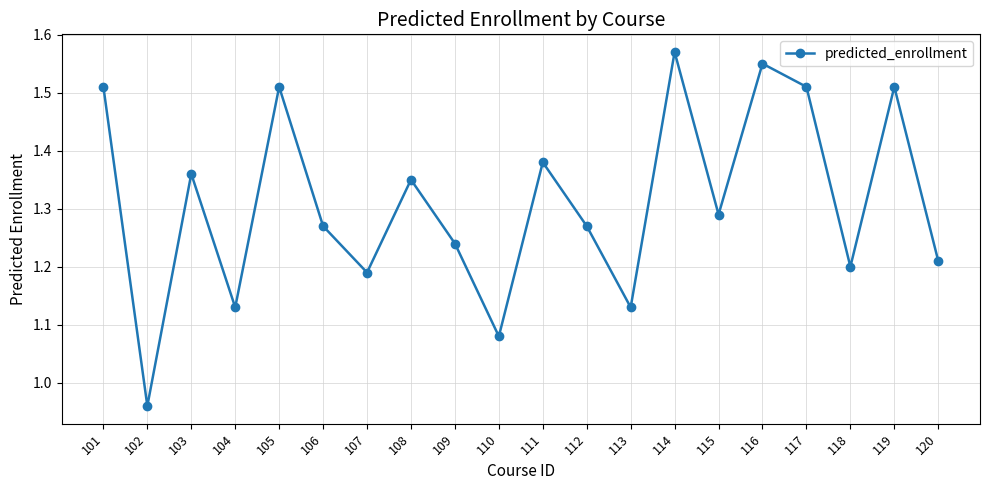

What is the difference between the second highest and second lowest values?

0.5